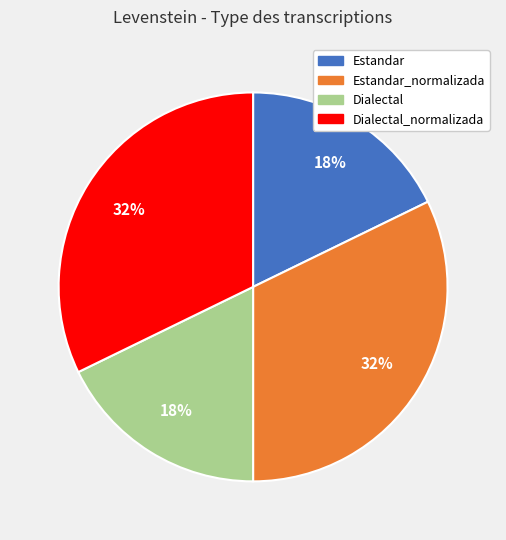

Is there any slice that represents more than half of the pie?

No